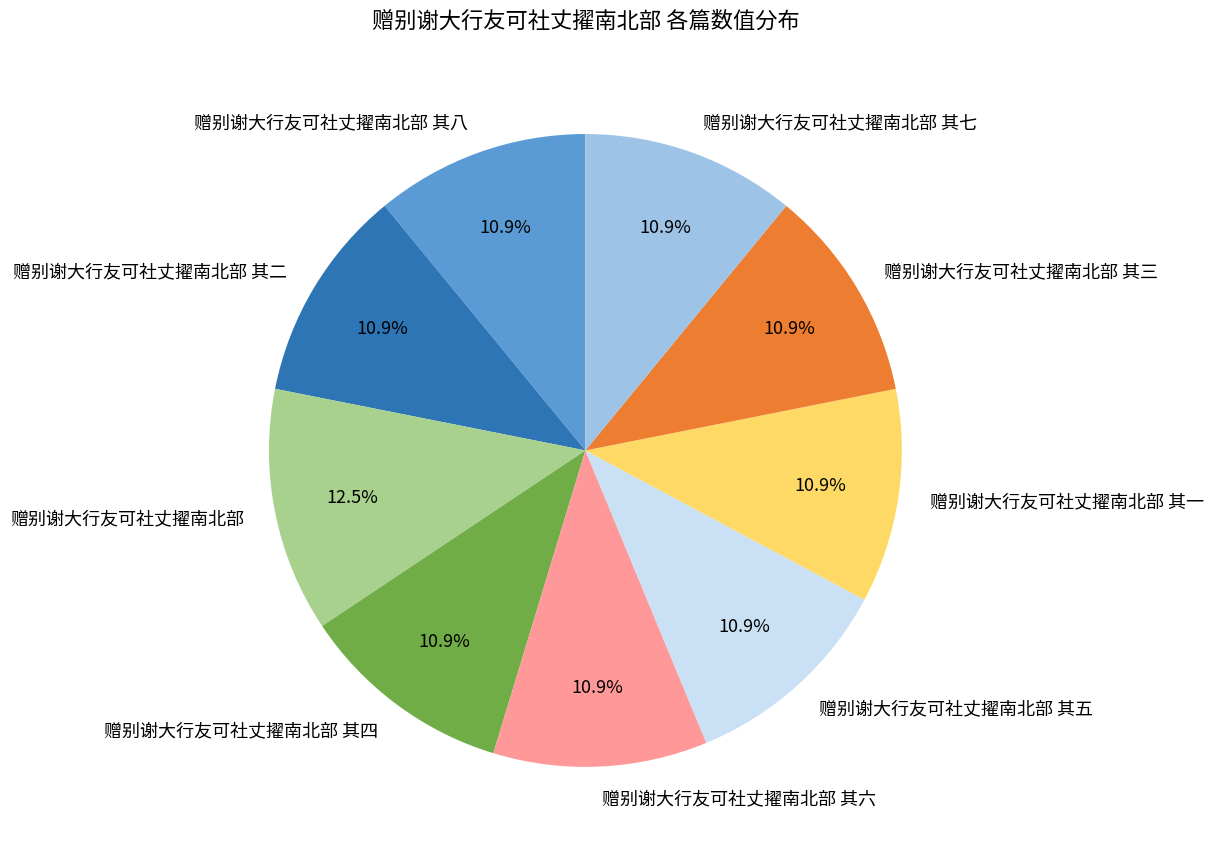

To the nearest percent, what percentage of the pie is 赠别谢大行友可社丈擢南北部 其一?

11%